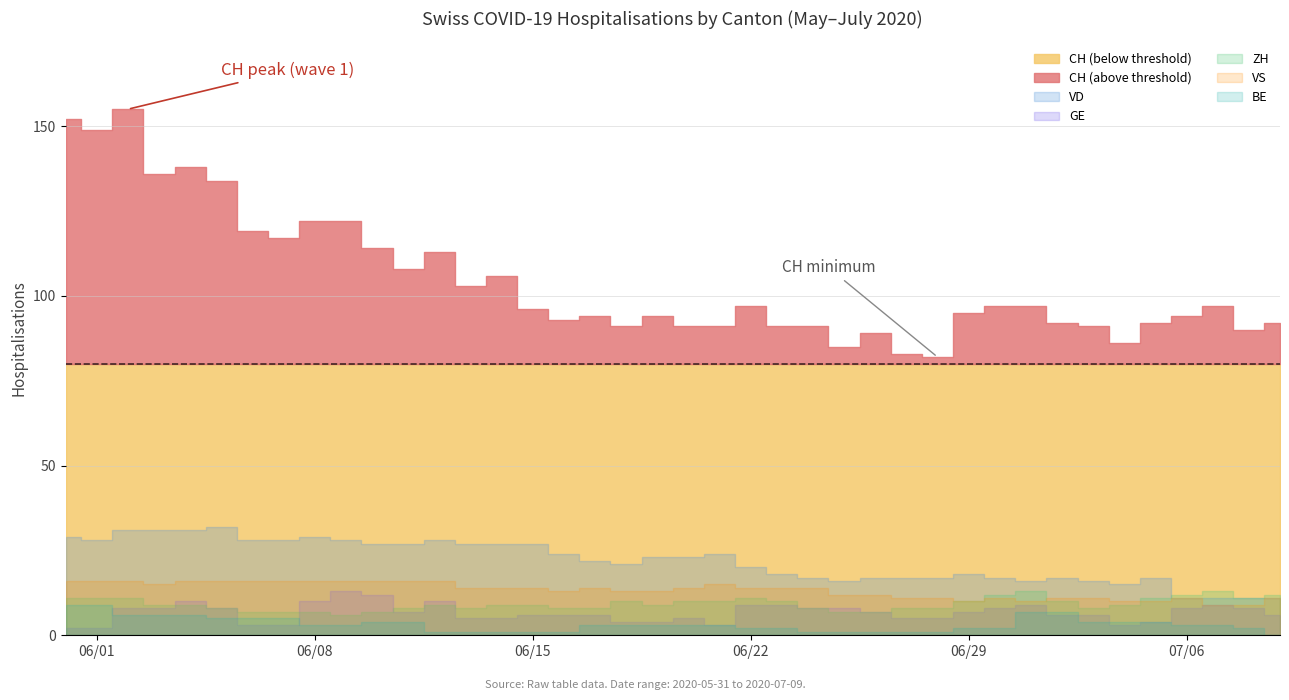

Rank the categories by GE value from highest to lowest.

9, 10, 4, 8, 12, 22, 23, 31, 37, 2, 3, 5, 24, 25, 30, 36, 38, 11, 26, 29, 15, 16, 17, 32, 33, 39, 13, 14, 20, 27, 28, 18, 19, 35, 6, 7, 21, 34, 0, 1